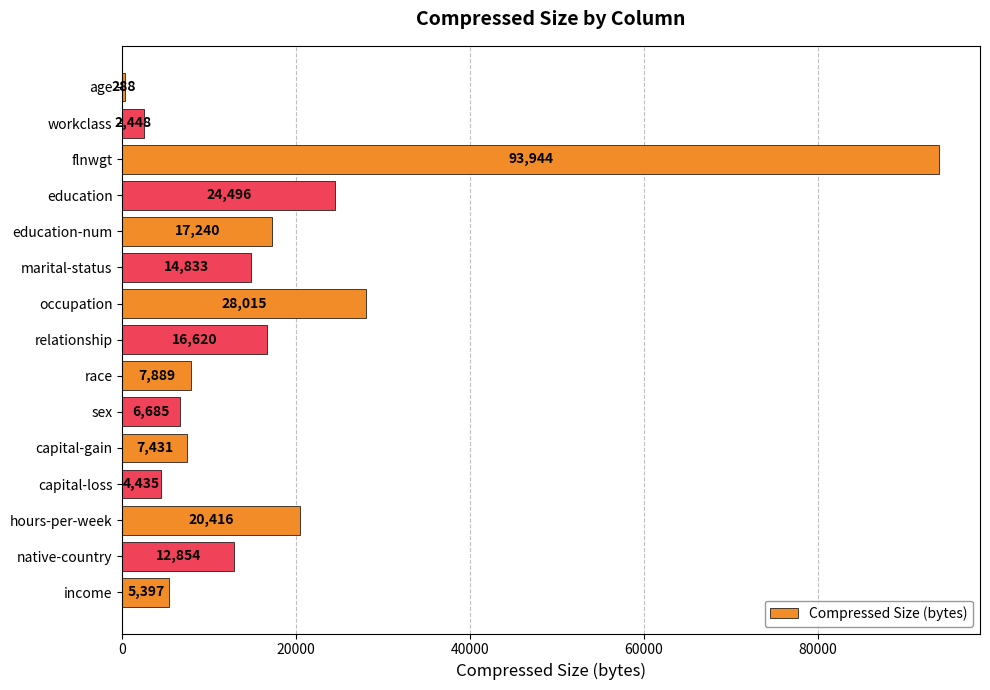

At which label is the value closest to 47116?

occupation